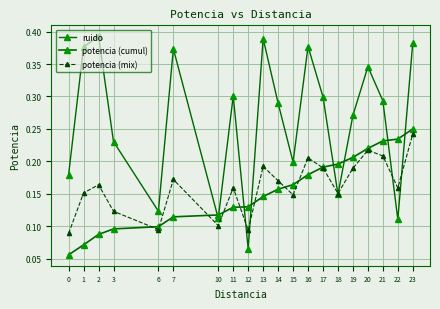

Where do potencia (mix) and ruido first cross each other?

11 and 12